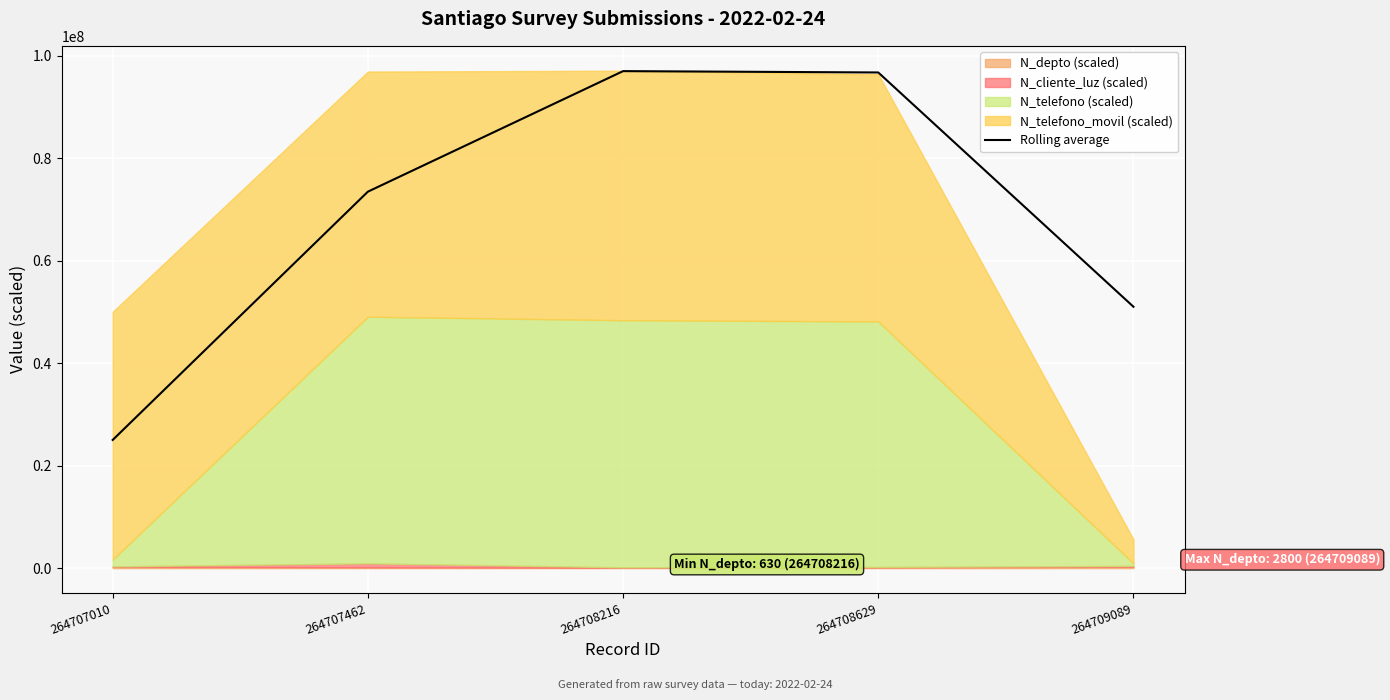

What is the average value?

68679408.6